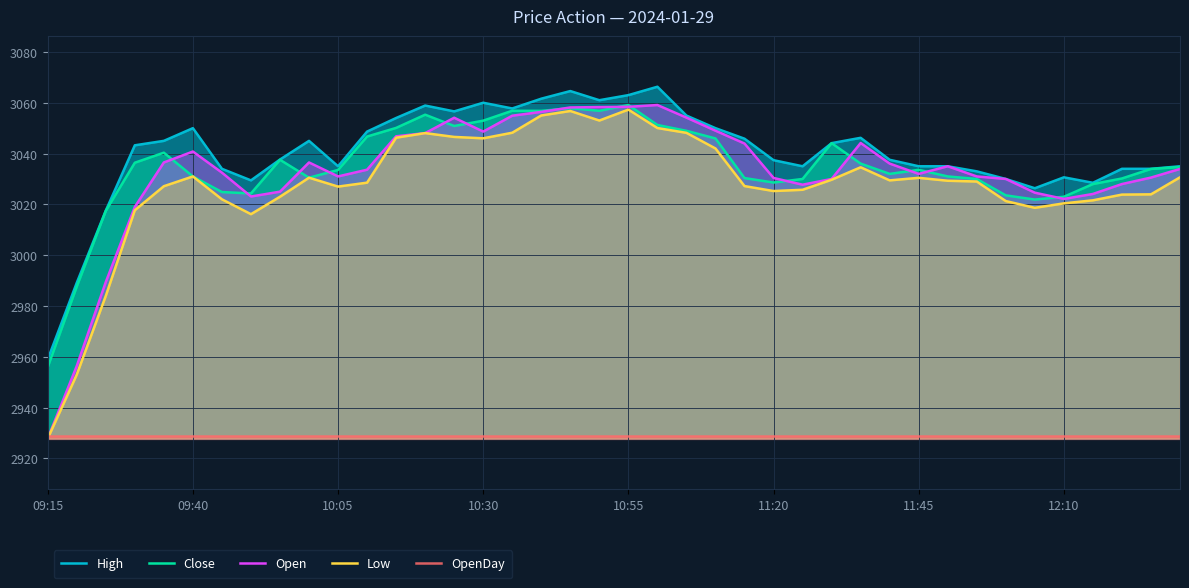

What is the average value of the High series?

3040.2